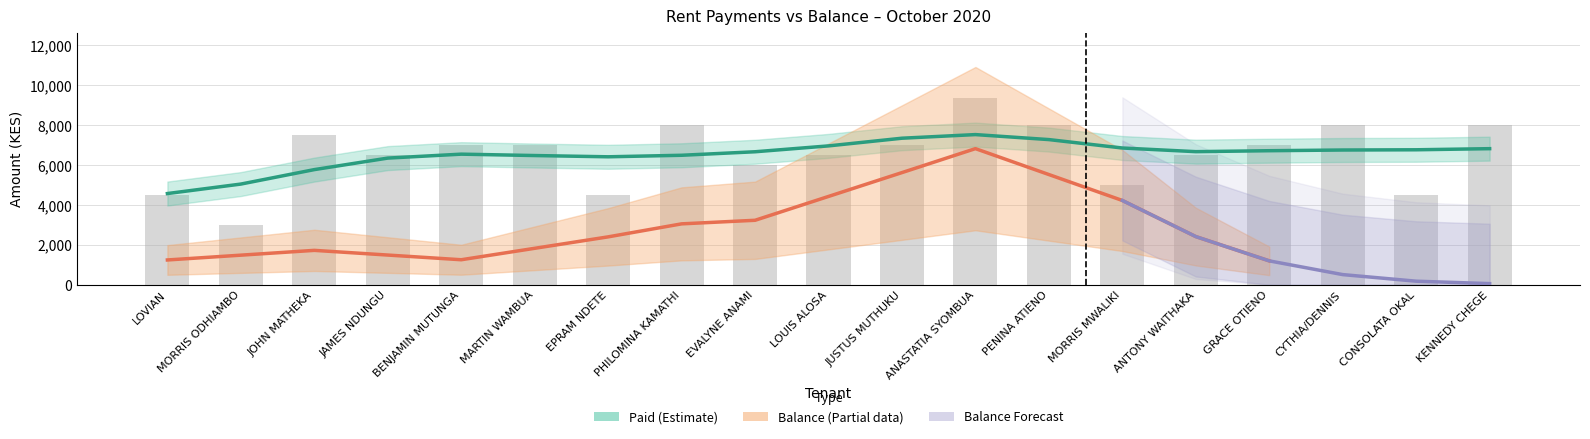

What is the difference between the values at PENINA ATIENO and CONSOLATA OKAL?

3500